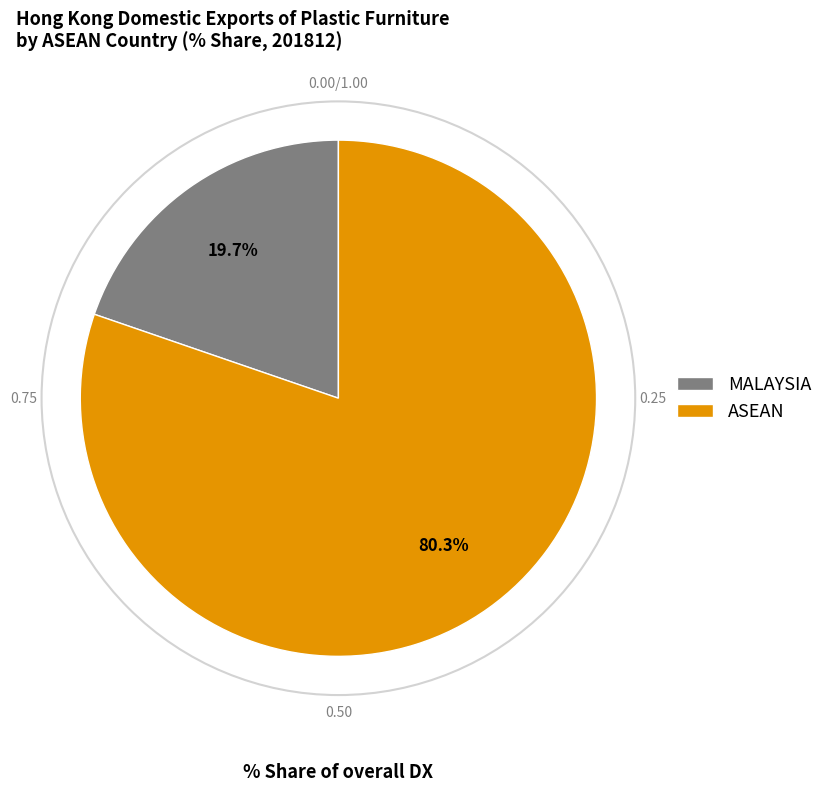

Between ASEAN and MALAYSIA, which is larger?

ASEAN